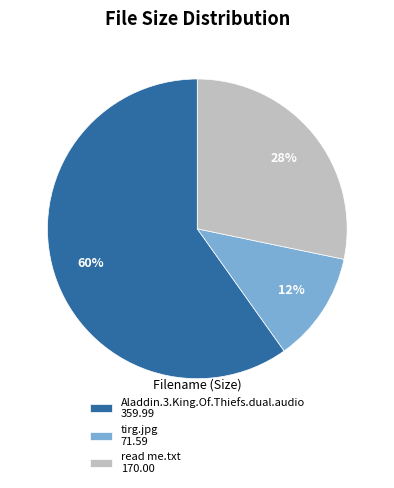

To the nearest percent, what is the difference between the Aladdin.3.King.Of.Thiefs.dual.audio and read me.txt slice percentages?

32%